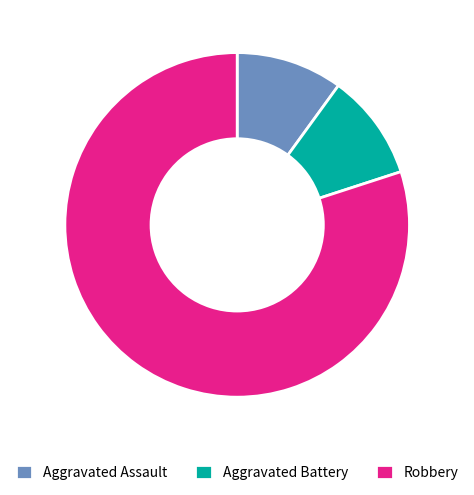

The Robbery slice represents 66% of the pie. True or false?

False